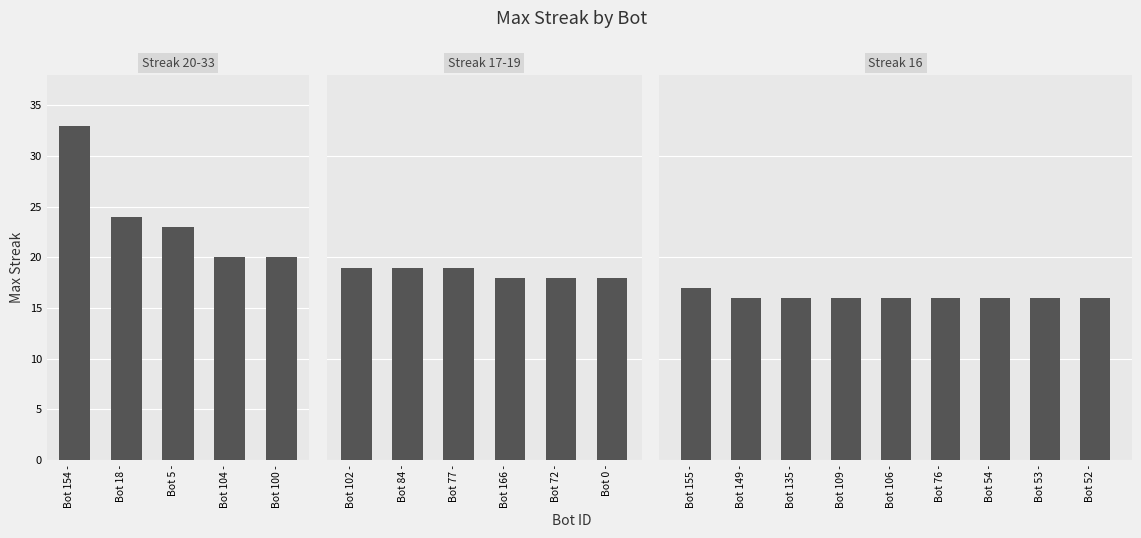

Does the chart contain stacked bars?

No